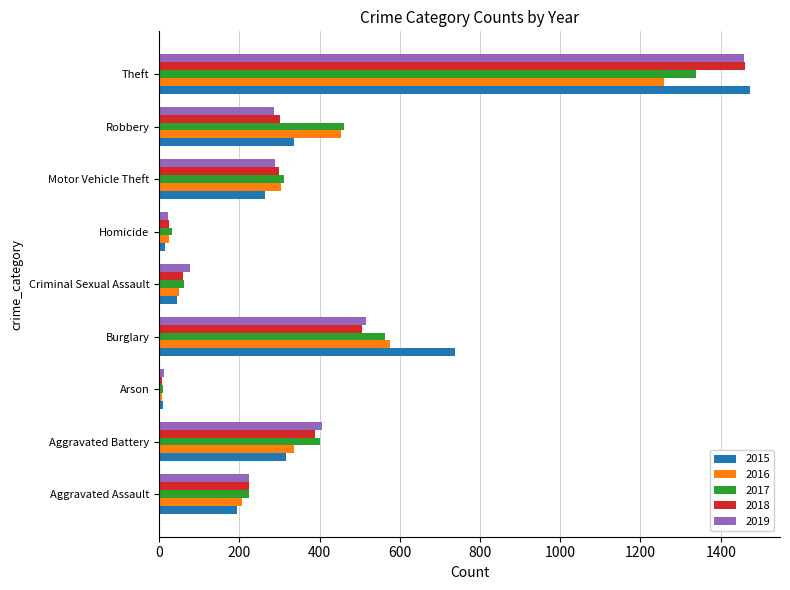

What is the total value across all series at Aggravated Assault?

1073